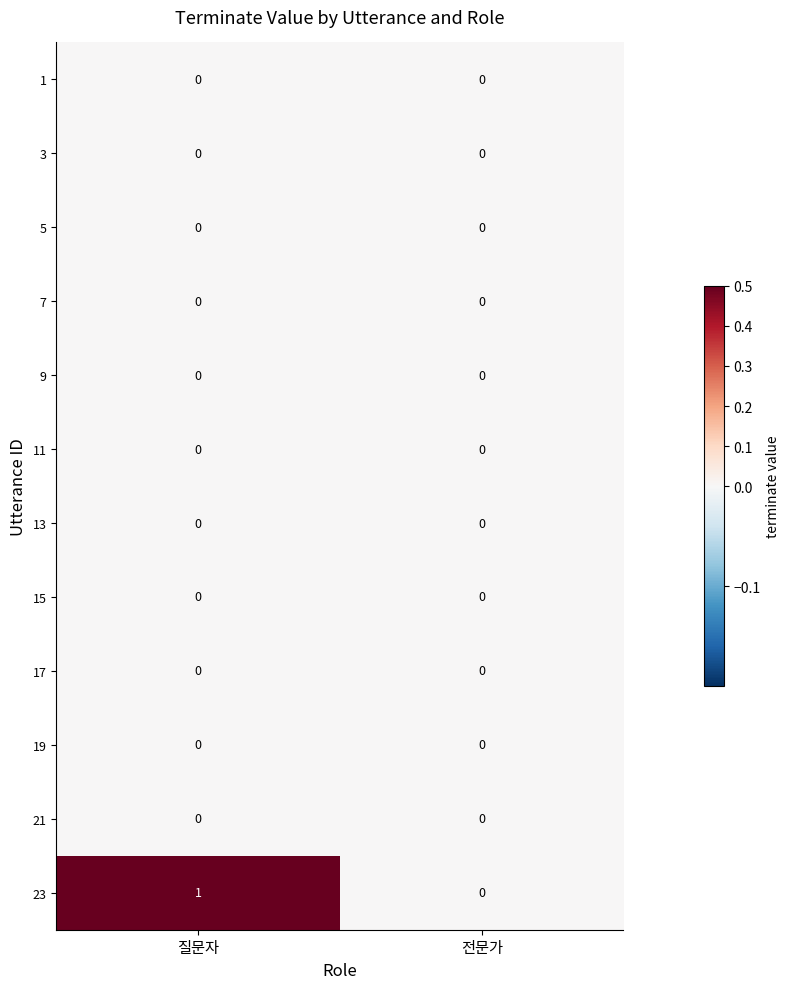

What is the total value across all series at 질문자?

1